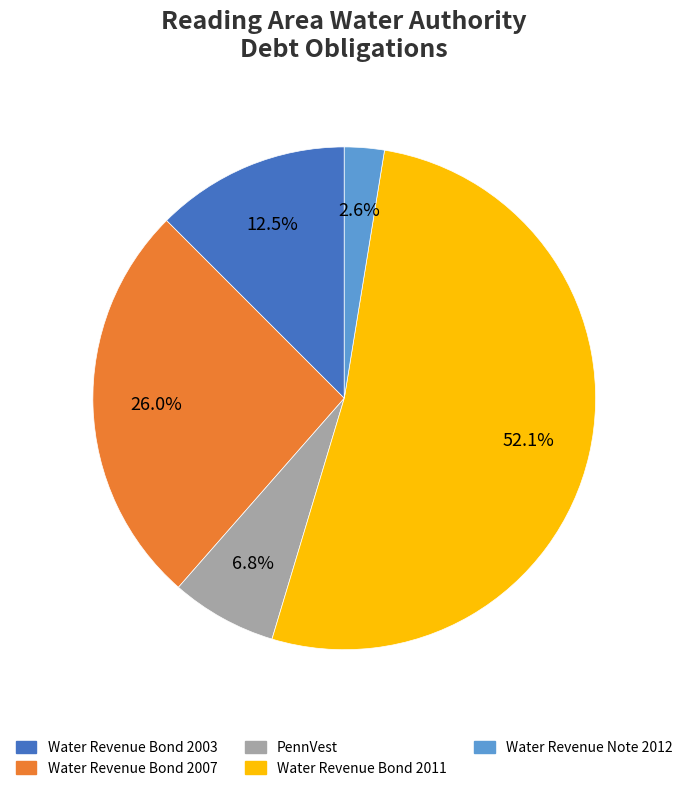

Between Water Revenue Bond 2011 and Water Revenue Bond 2003, which is larger?

Water Revenue Bond 2011